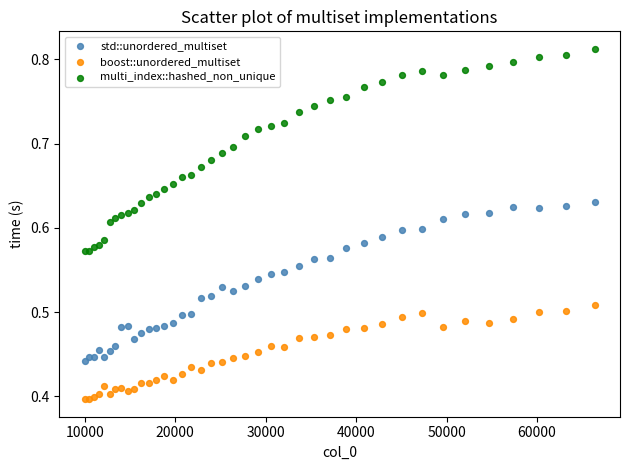

Which series contains the lowest Y value?

boost::unordered_multiset